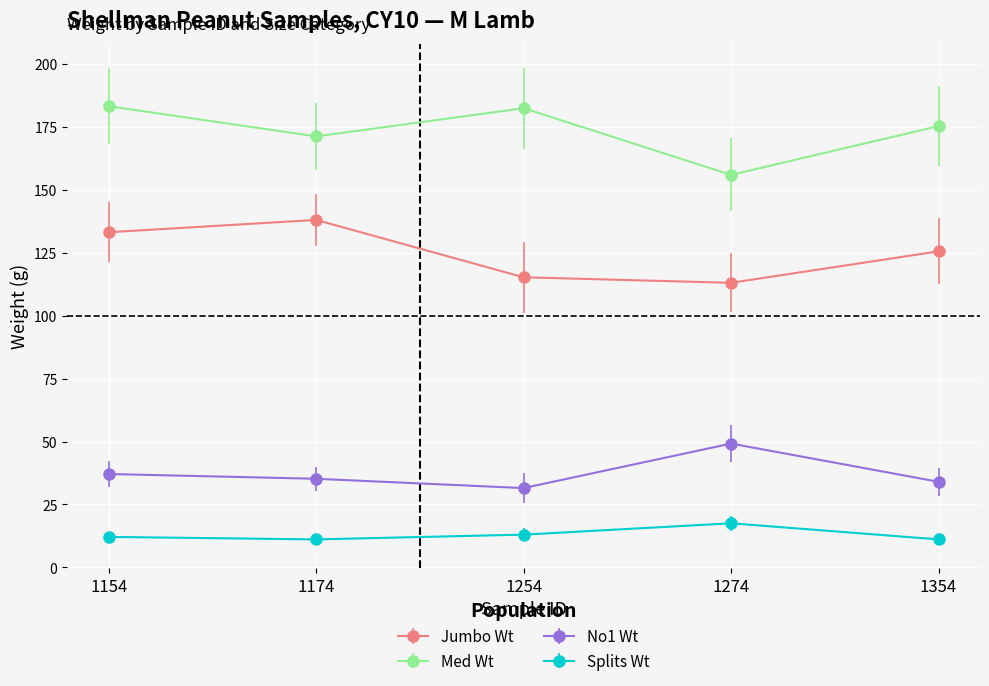

True or false: Splits Wt and Jumbo Wt intersect in this chart.

False